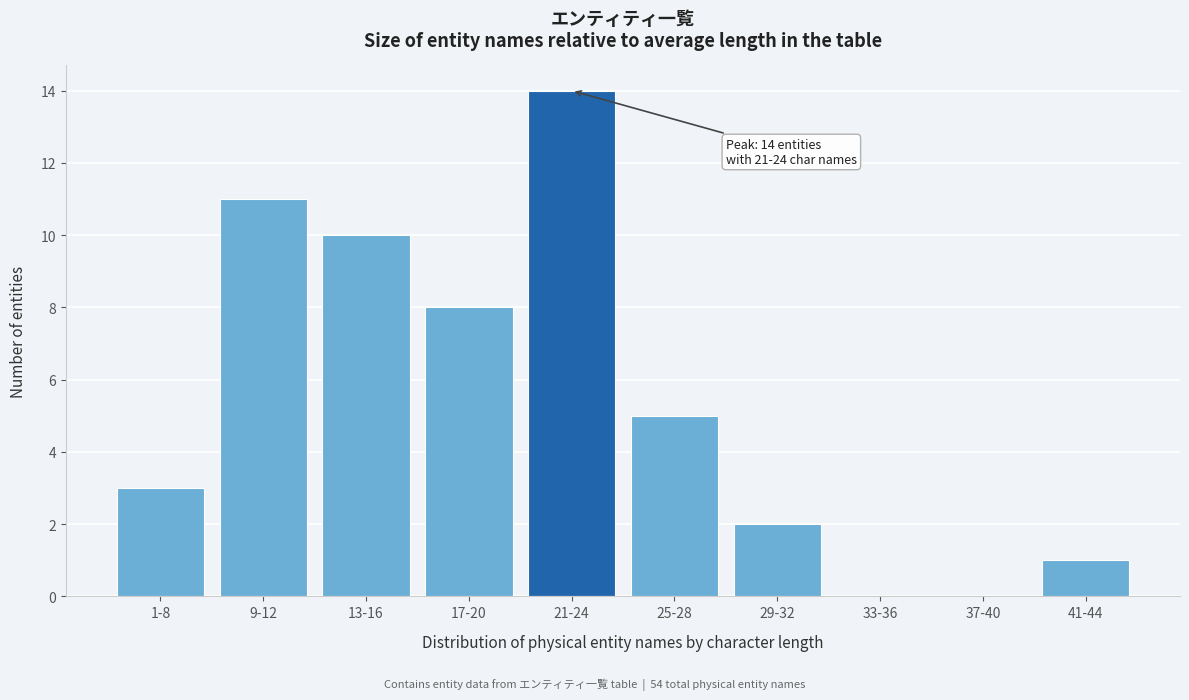

Reading right to left, extract all data points from this chart.

41-44=1	37-40=0	33-36=0	29-32=2	25-28=5	21-24=14	17-20=8	13-16=10	9-12=11	1-8=3